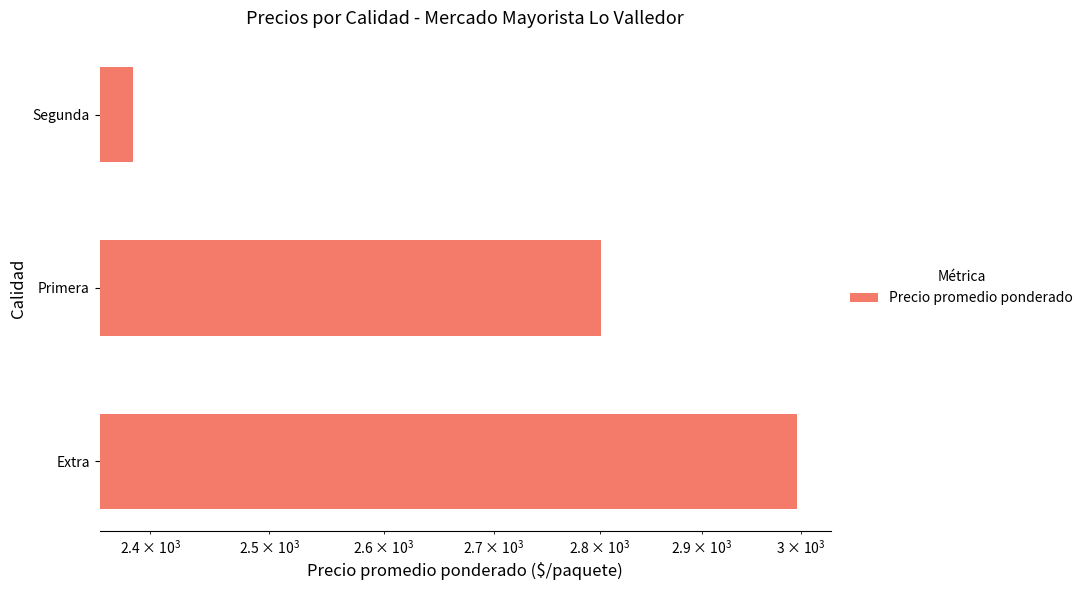

The value at Primera is 616.1. True or false?

False